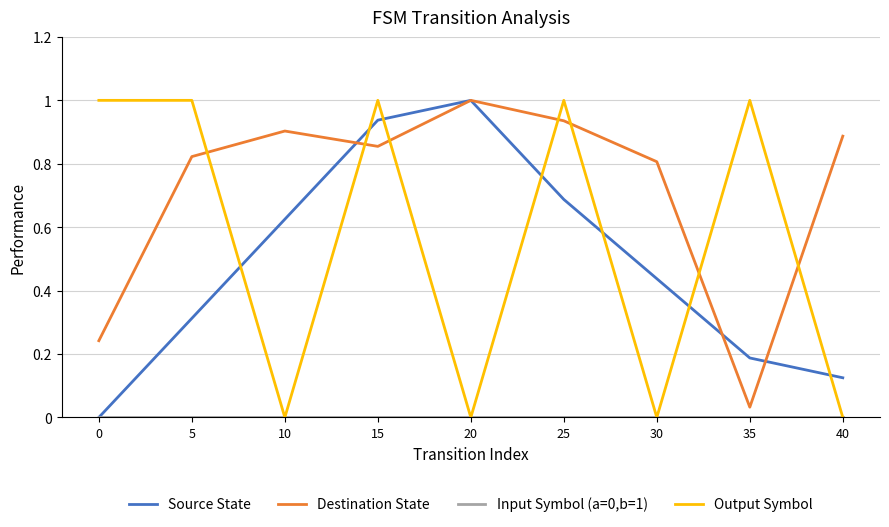

What is the total value across all series at 10?

1.5